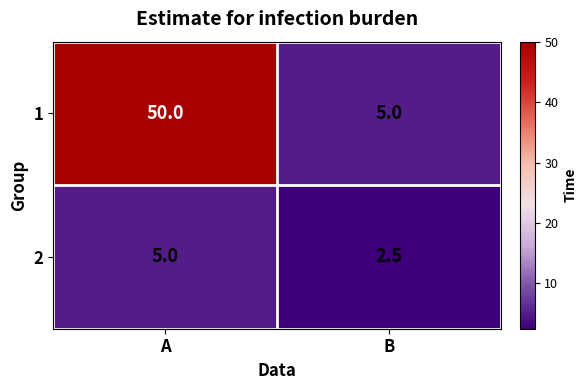

What is the difference between the highest and lowest values at A?

45.0